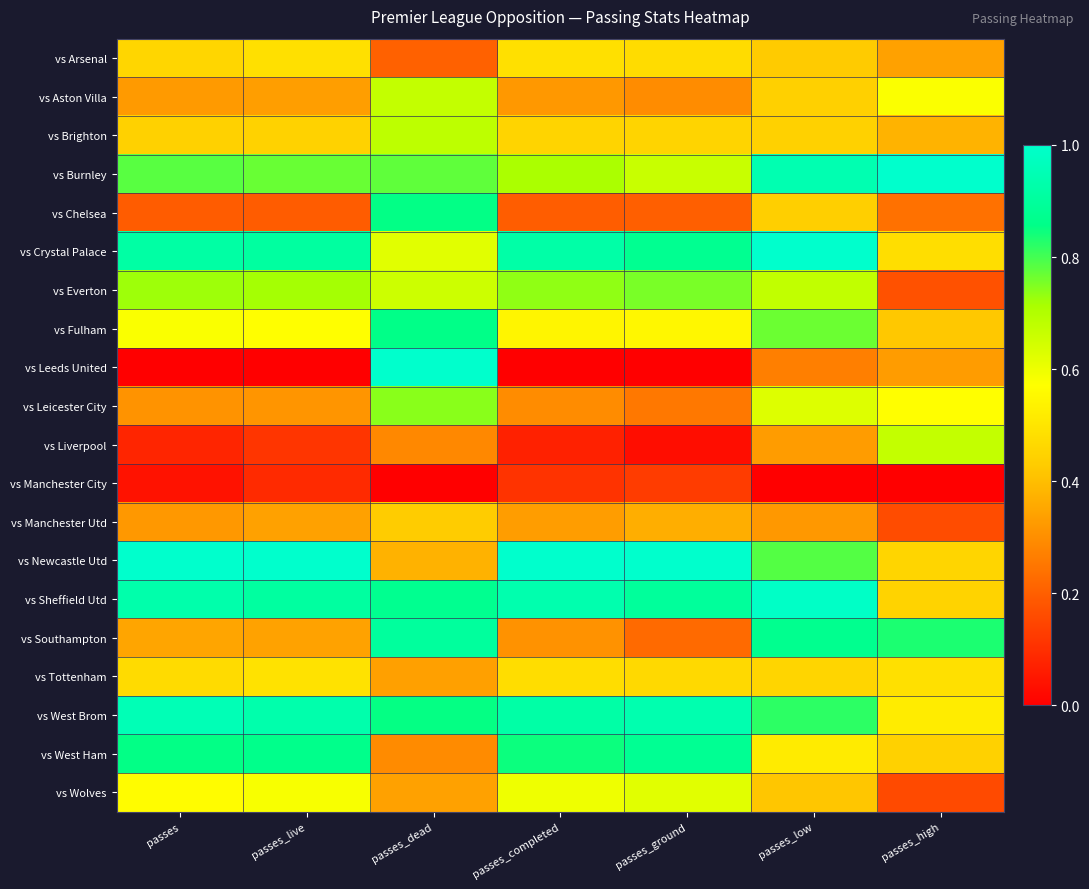

At which category does the chart reach its minimum across all series?

passes